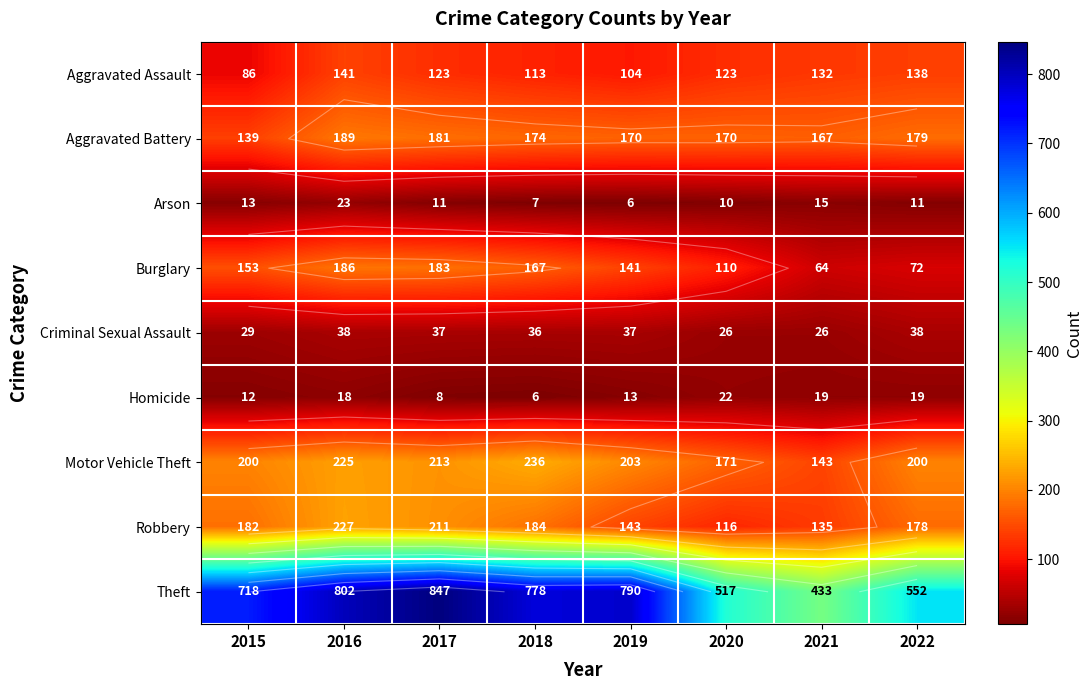

What is the difference between the Aggravated Battery values at 2020 and 2022?

9